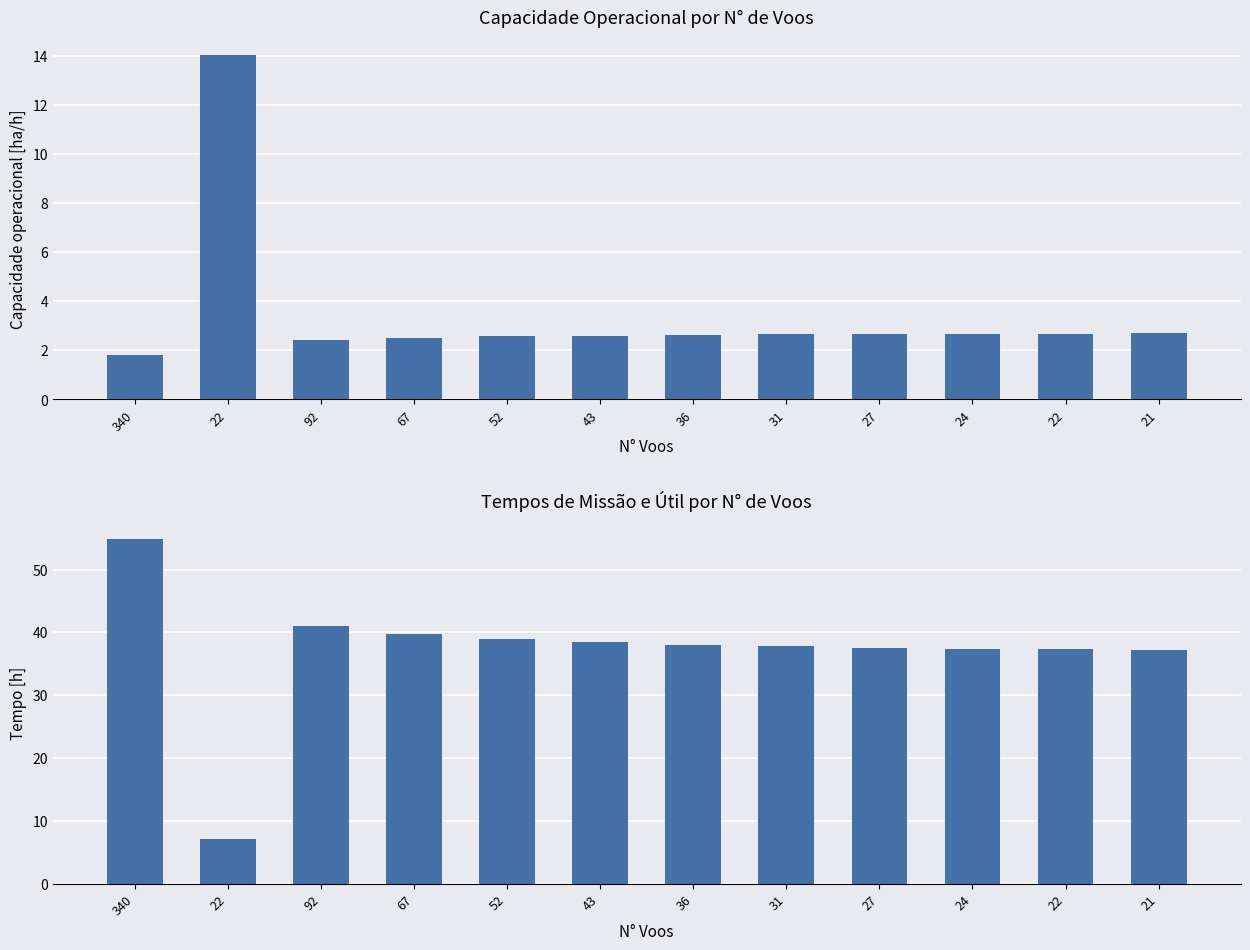

Rank the categories by Tempo de missao [h] value from lowest to highest.

22, 21, 22, 24, 27, 31, 36, 43, 52, 67, 92, 340